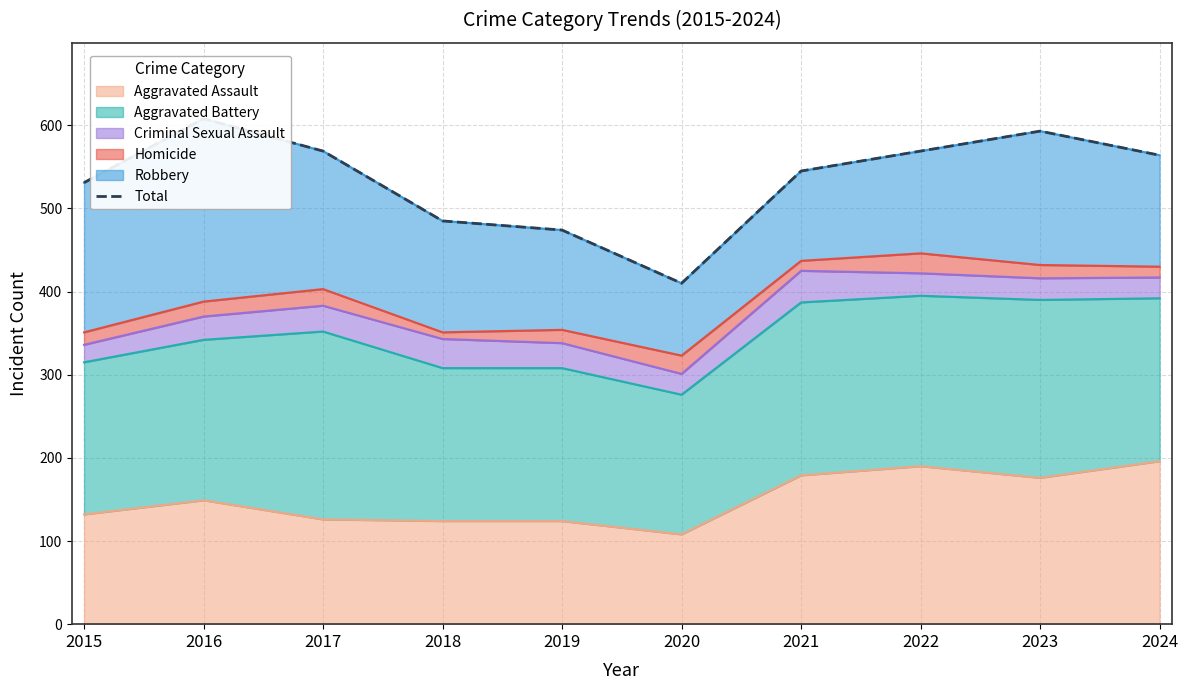

Where is the first local maximum?

2016